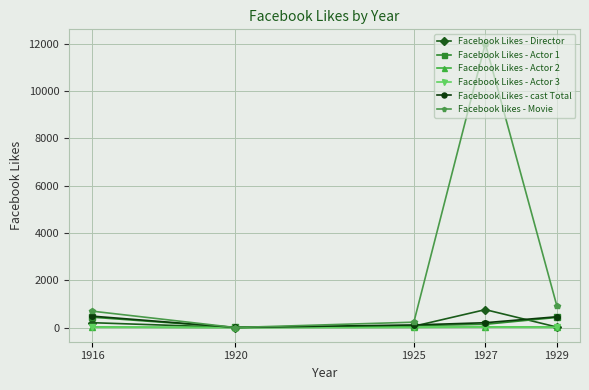

Which category has the highest value across all series?

1927